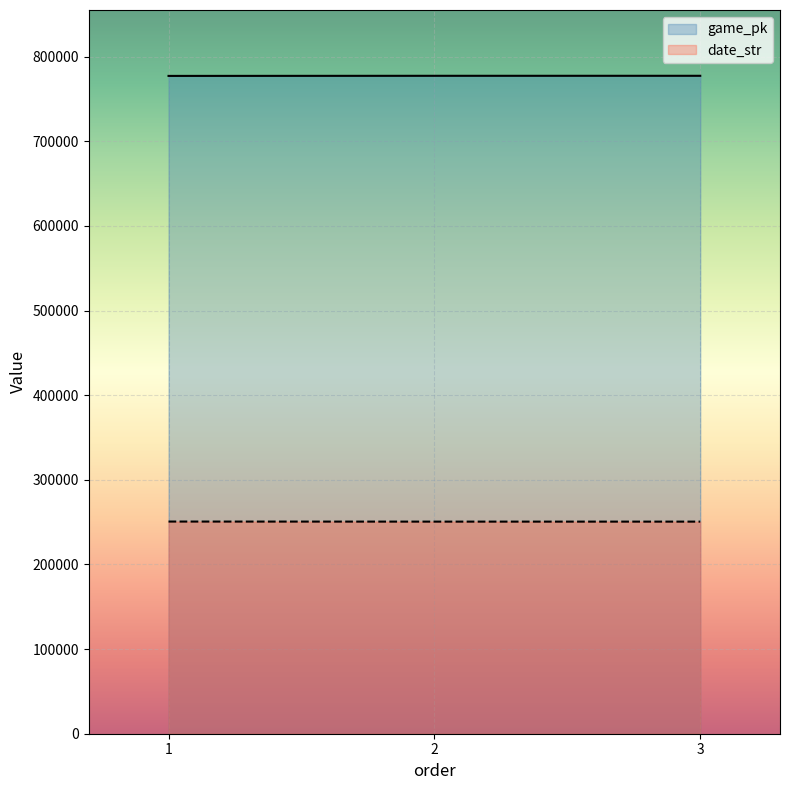

What is the difference between the game_pk values at 1 and 3?

138